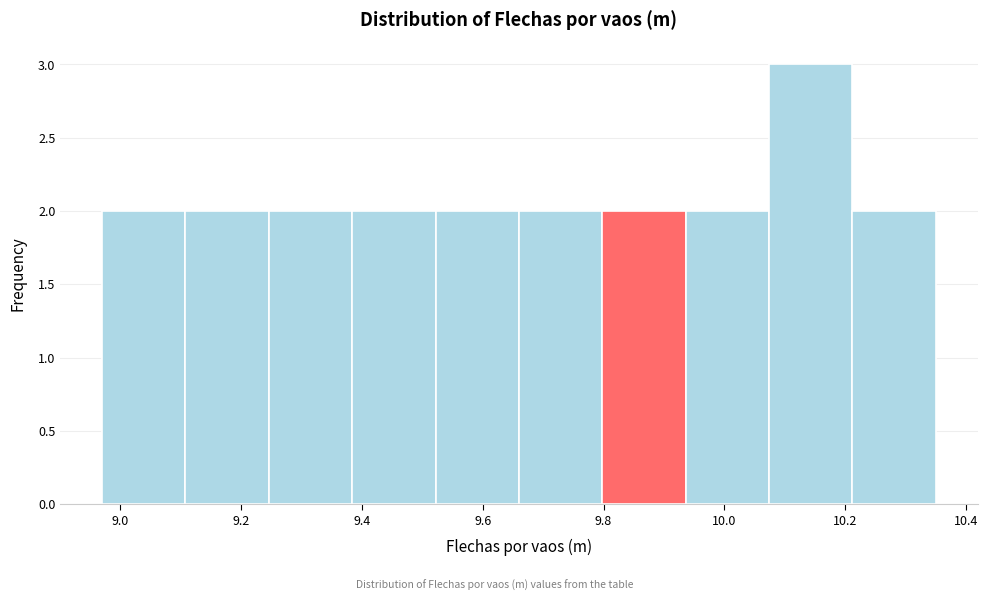

Which range on the x-axis has the tallest bar?

10.074 to 10.212